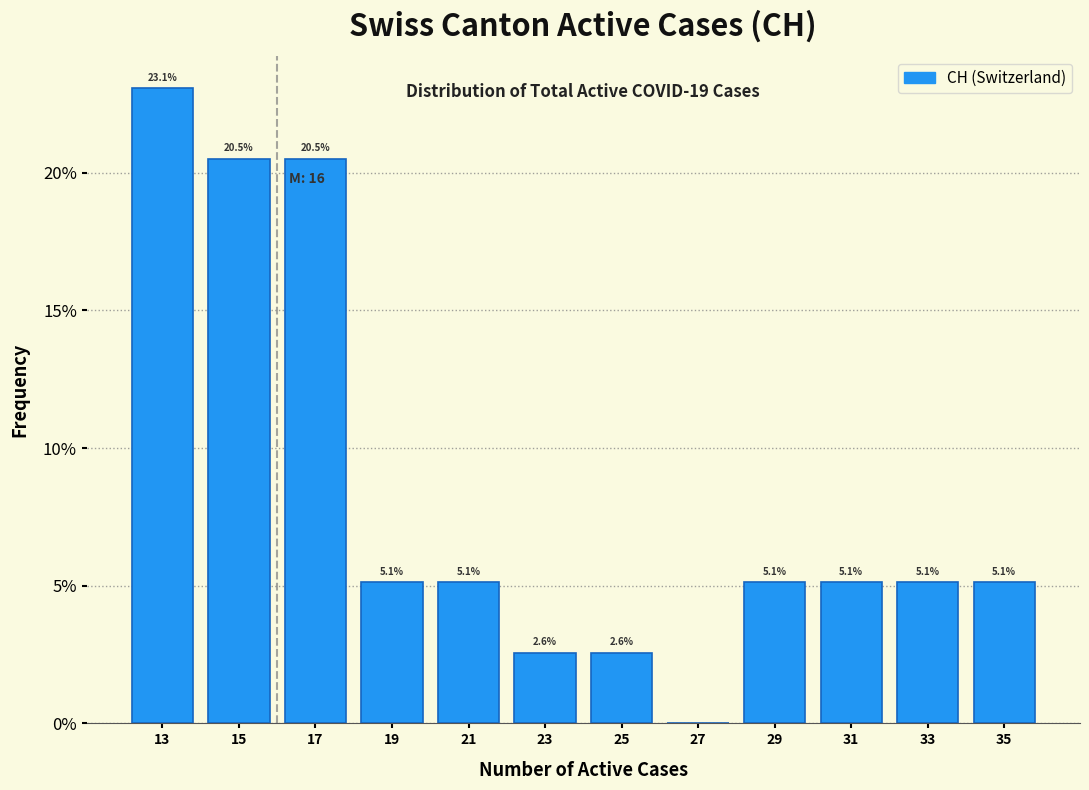

Over which range of the x-axis is the bar tallest?

12 to 14